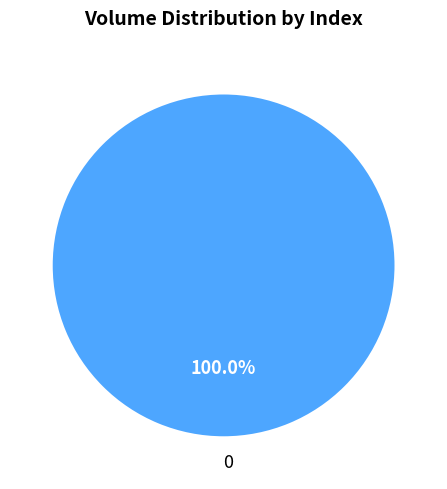

How many segments does this pie chart have?

1